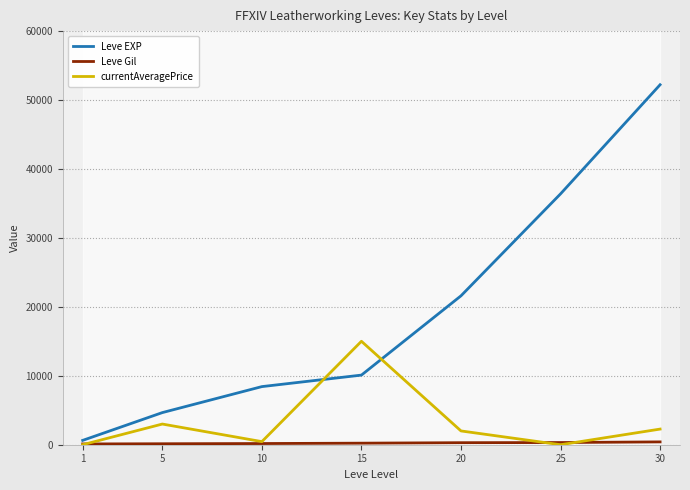

Rank the series by their maximum value, from lowest to highest.

Leve Gil, currentAveragePrice, Leve EXP